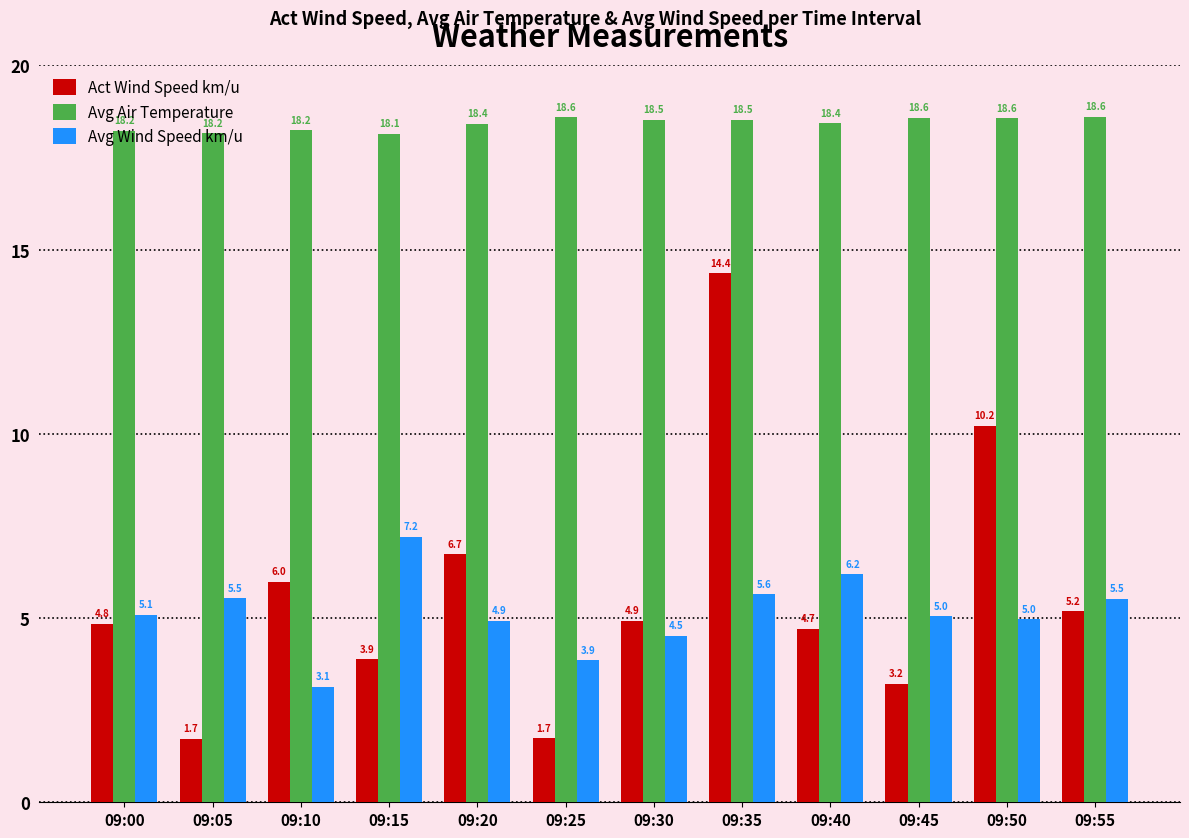

What are all the series names shown in the legend?

Act Wind Speed km/u, Avg Air Temperature, Avg Wind Speed km/u